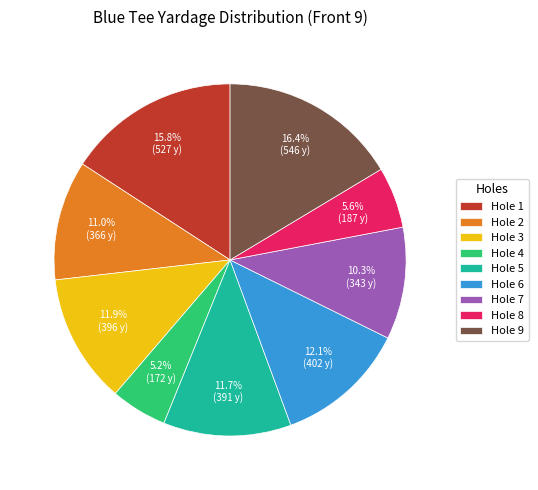

What percentage is the Hole 8 slice, to the nearest percent?

6%